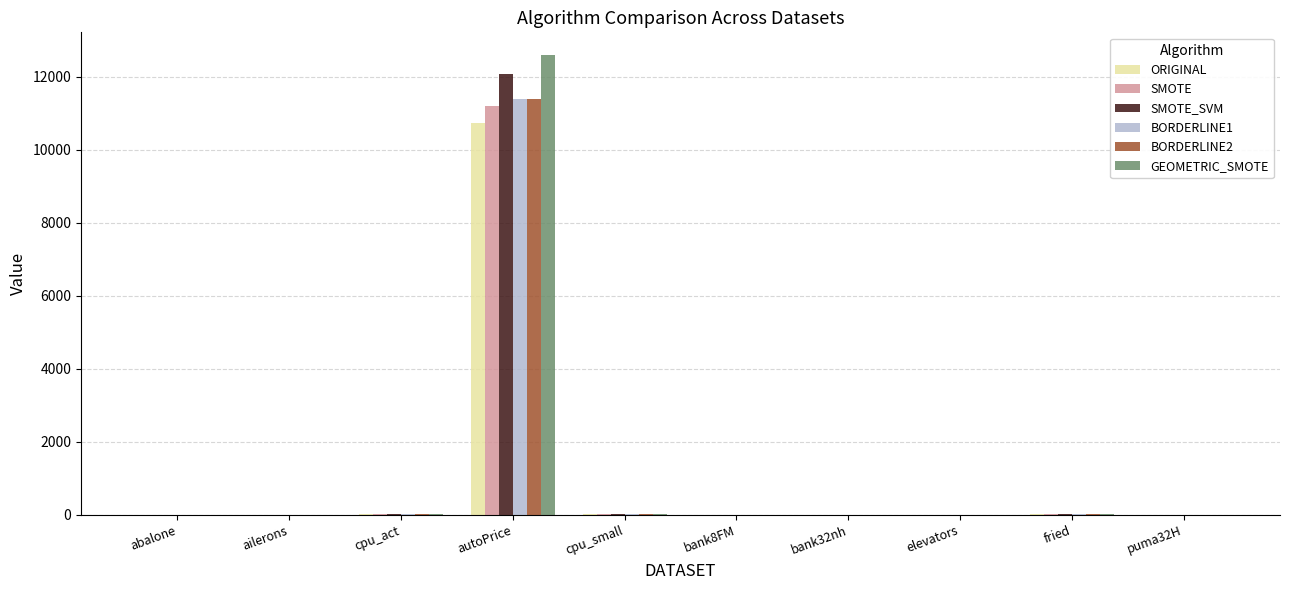

True or false: BORDERLINE1 has a value of 11385.0 at autoPrice.

True